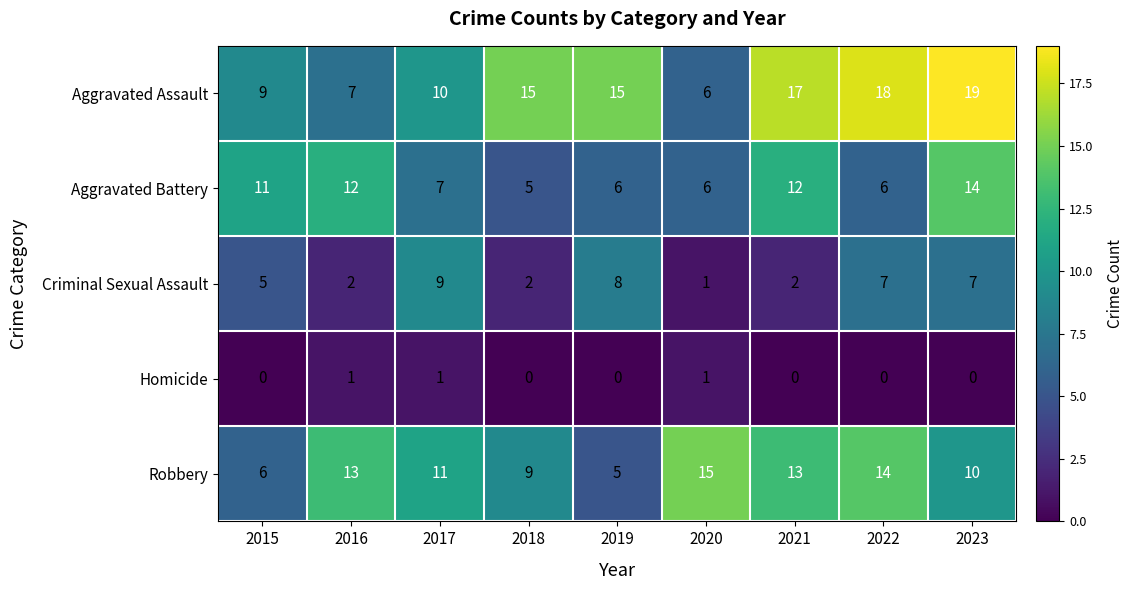

List the series in order of their overall mean, highest first.

Aggravated Assault, Robbery, Aggravated Battery, Criminal Sexual Assault, Homicide